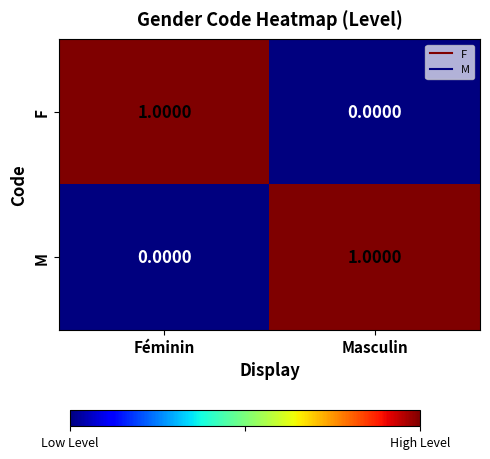

At which label is M closest to 0?

Féminin